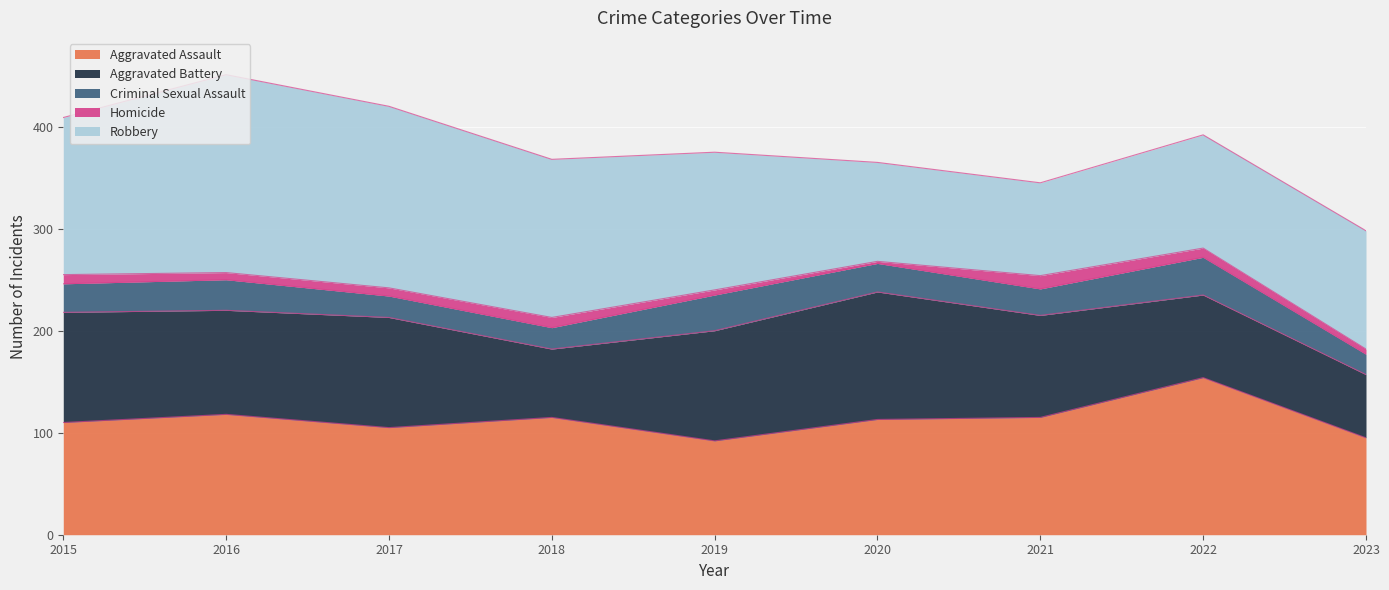

What are all the series names shown in the legend?

Aggravated Assault, Aggravated Battery, Criminal Sexual Assault, Homicide, Robbery